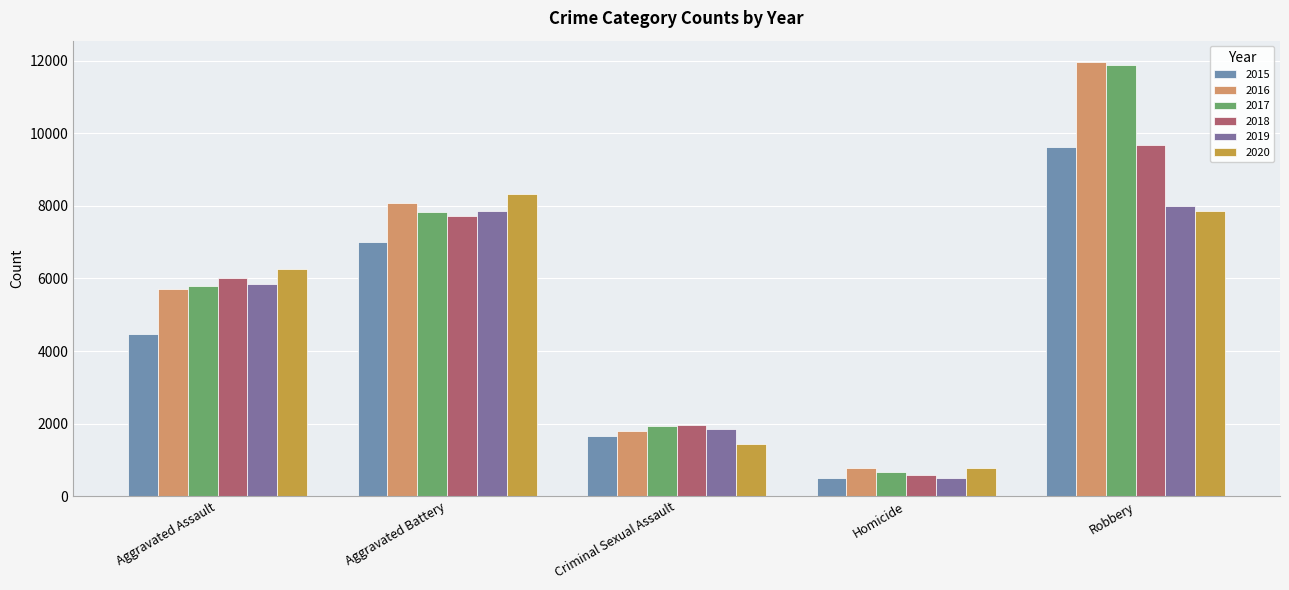

What value does the 2015 series have at Aggravated Battery, to the nearest 10?

7020